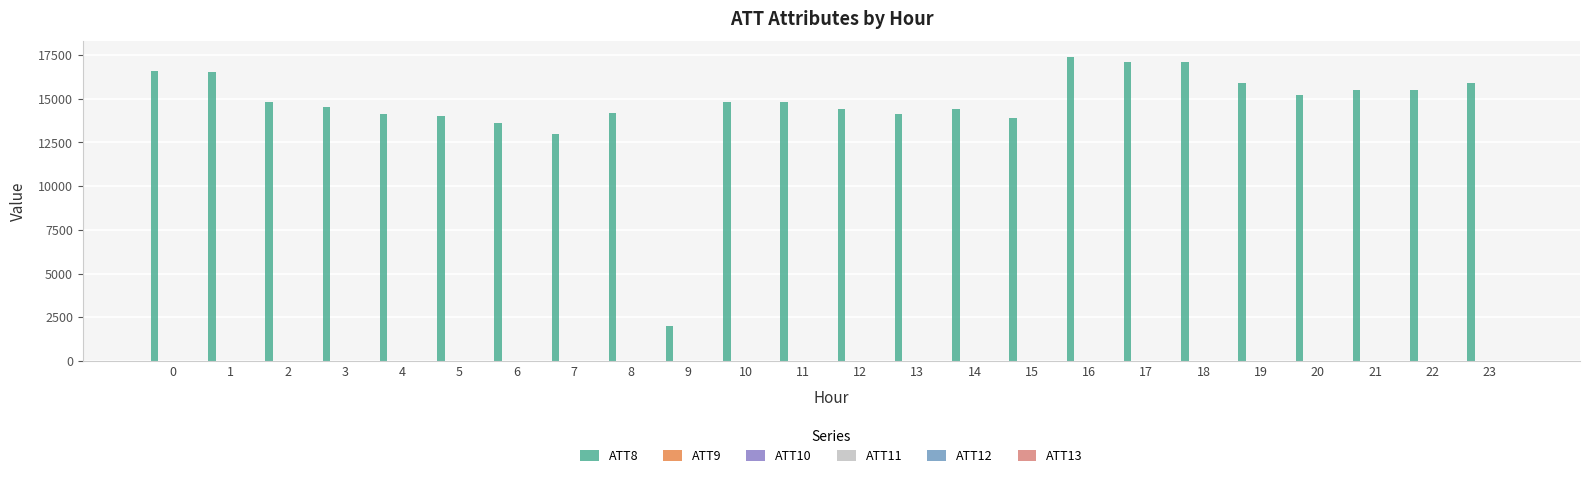

Which series has the largest total across all categories?

ATT8